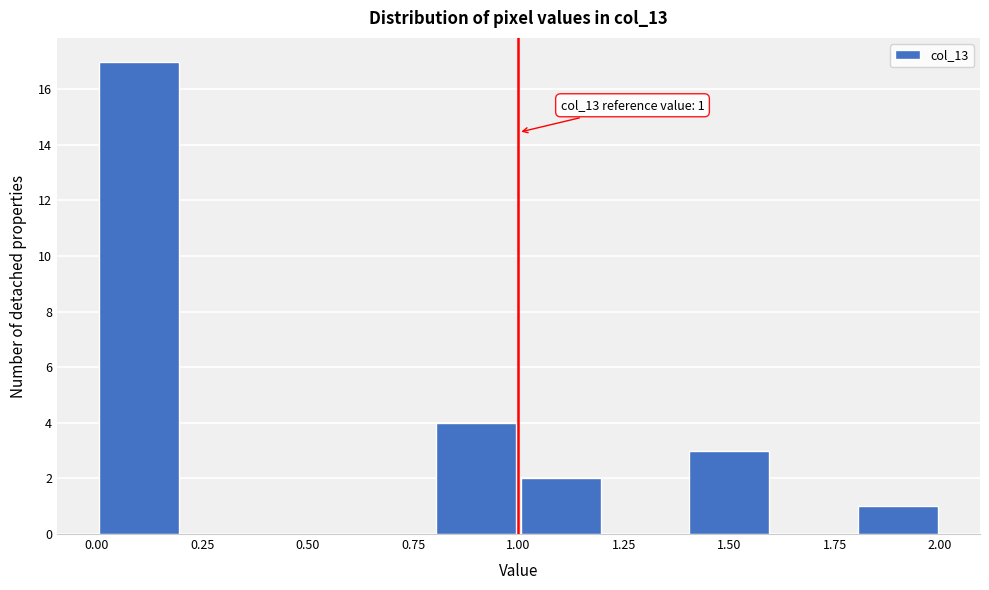

Over which range of the x-axis is the bar tallest?

0.0 to 0.2